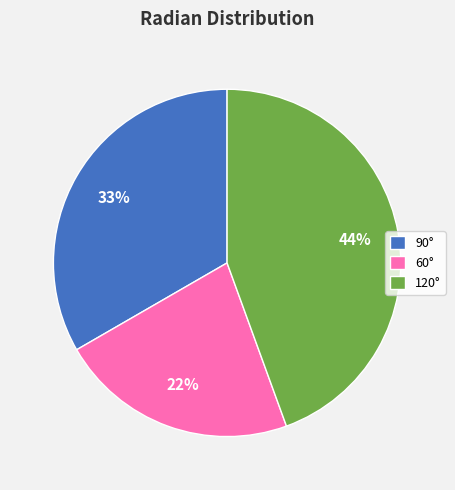

How many segments does this pie chart have?

3